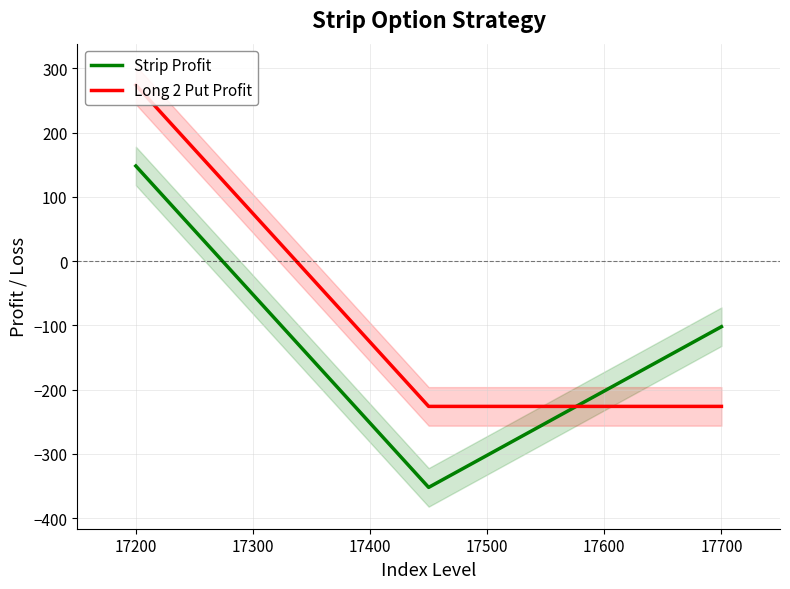

After their last crossing, which series has the higher values: Long 2 Put Profit or Strip Profit?

Strip Profit